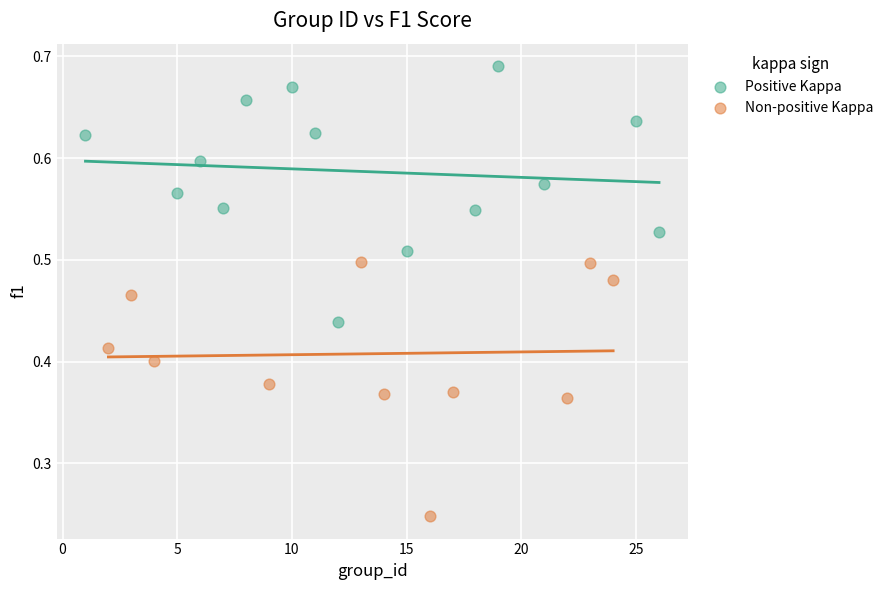

Which series contains the lowest Y value?

Non-positive Kappa